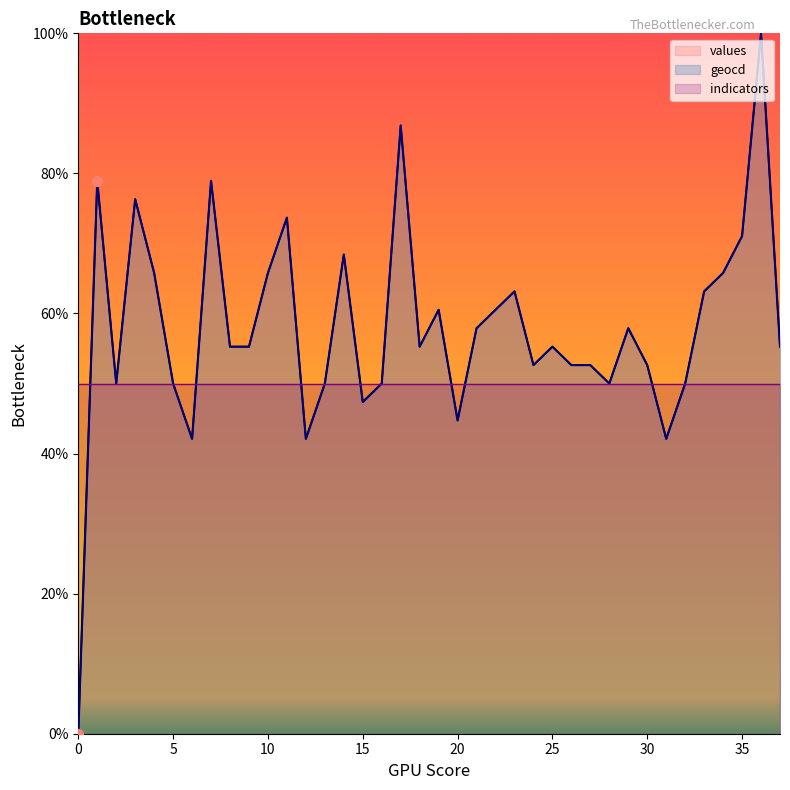

At which category is the sum across all series the highest?

36